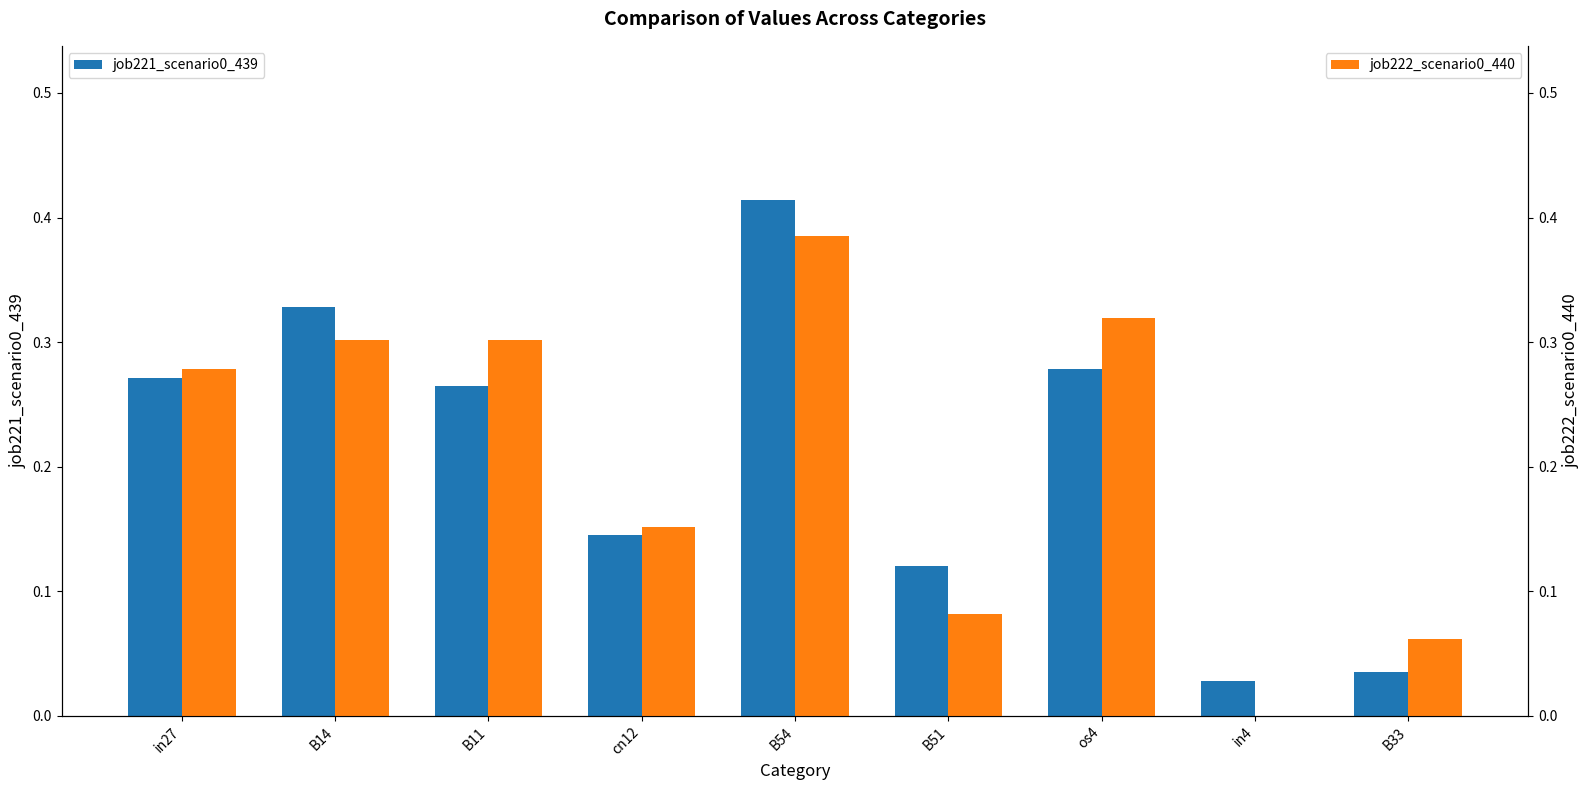

What is the value of the job222_scenario0_440 bar at the 7th from the left?

0.3